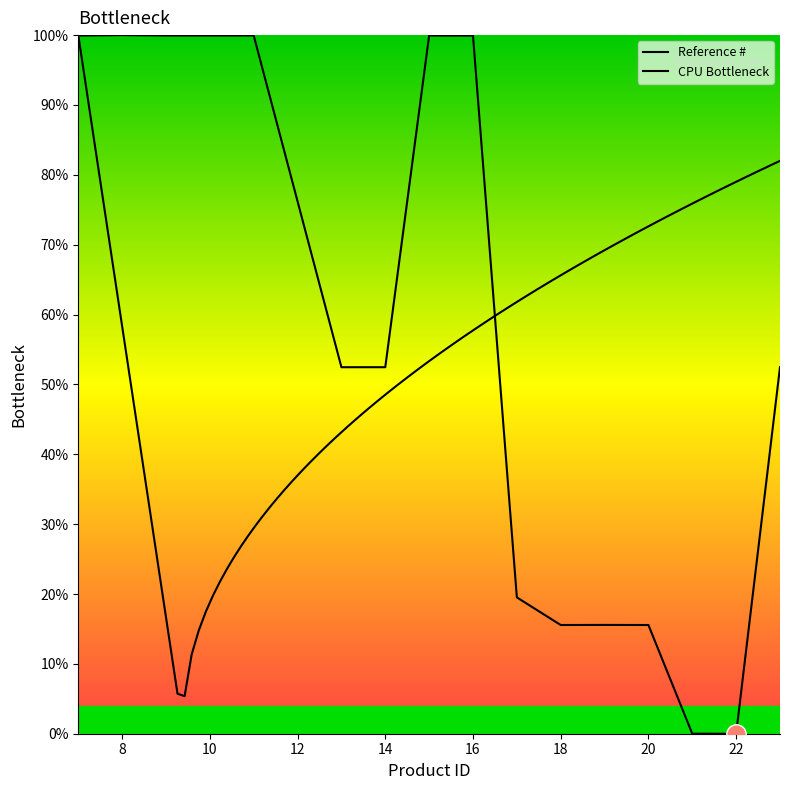

True or false: the data shows 19.5 at 17.

True